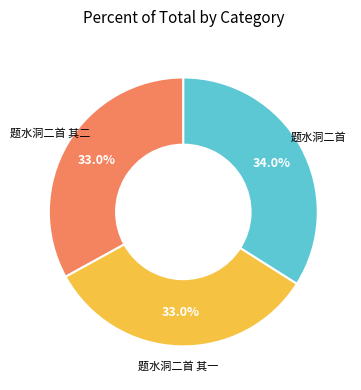

Approximately how many times larger is the value at 题水洞二首 compared to 题水洞二首 其二?

1.0